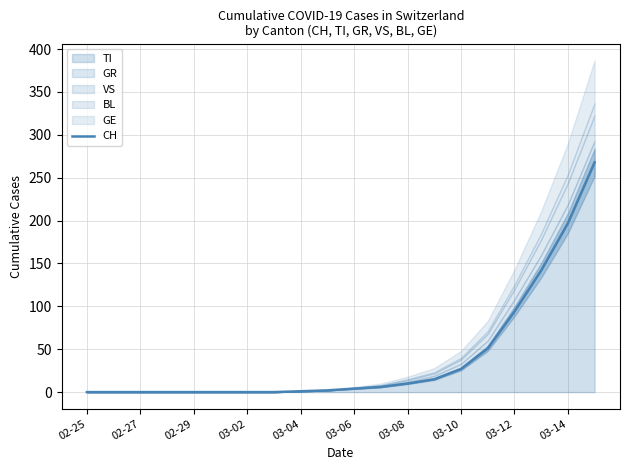

Is it true that TI equals 197 at 03-14?

True